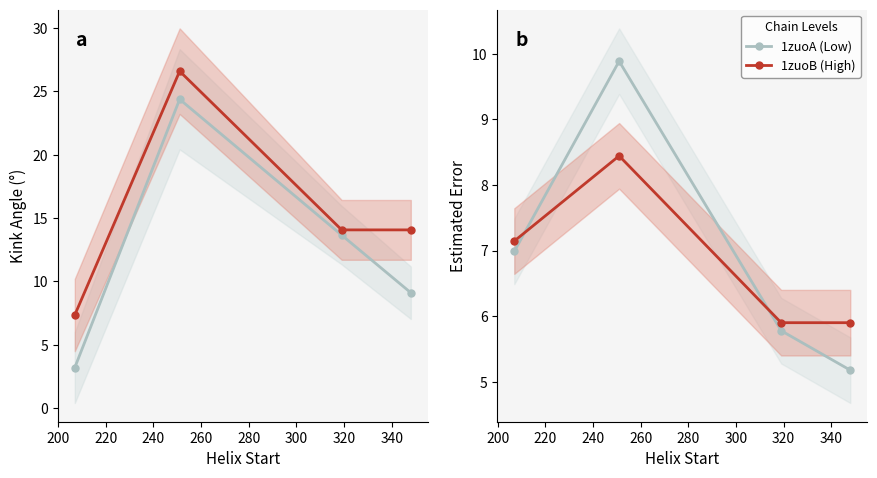

True or false: 1zuoA (Low) has more than 0 points higher than both neighbors.

True